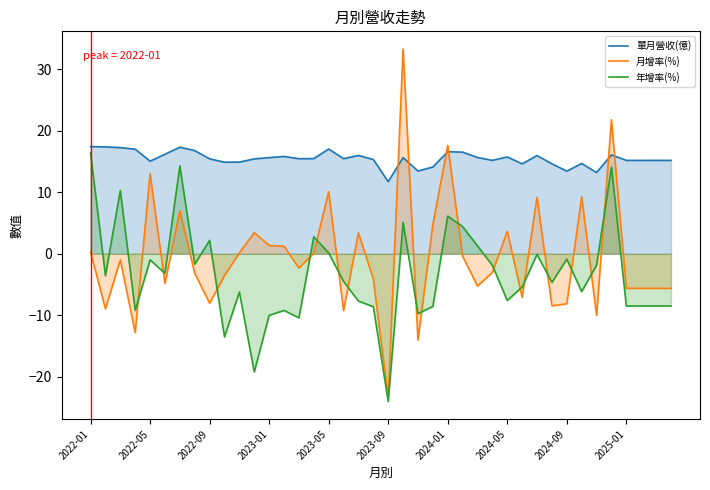

Rank the series by their average value, from highest to lowest.

單月營收(億), 月增率(%), 年增率(%)